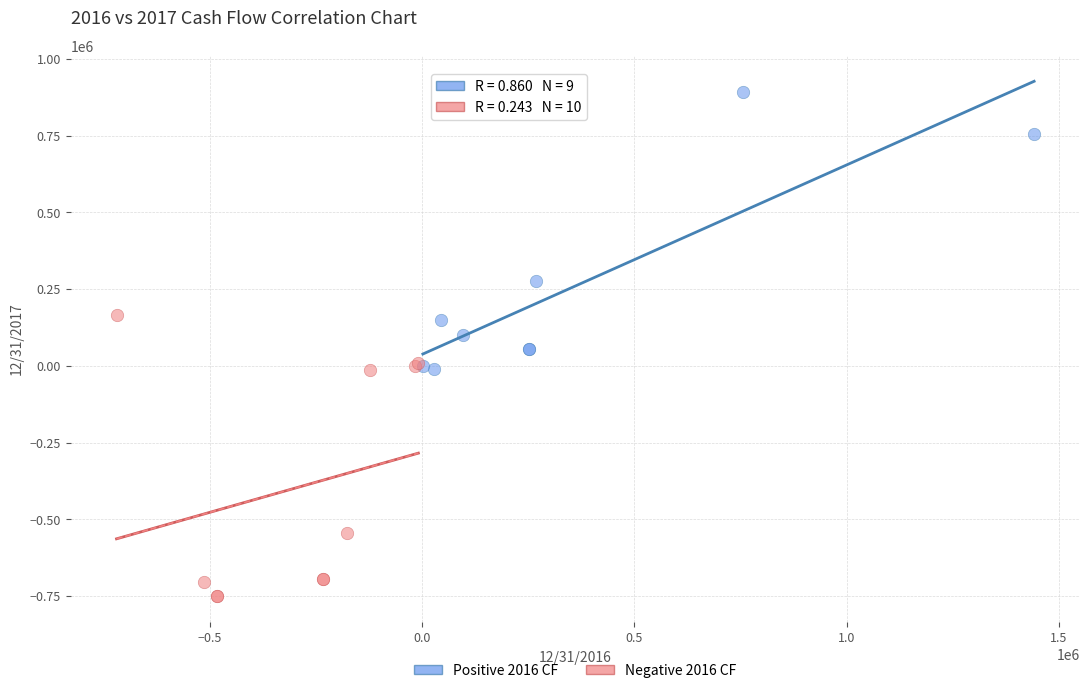

Which series contains the lowest Y value?

Negative 2016 CF